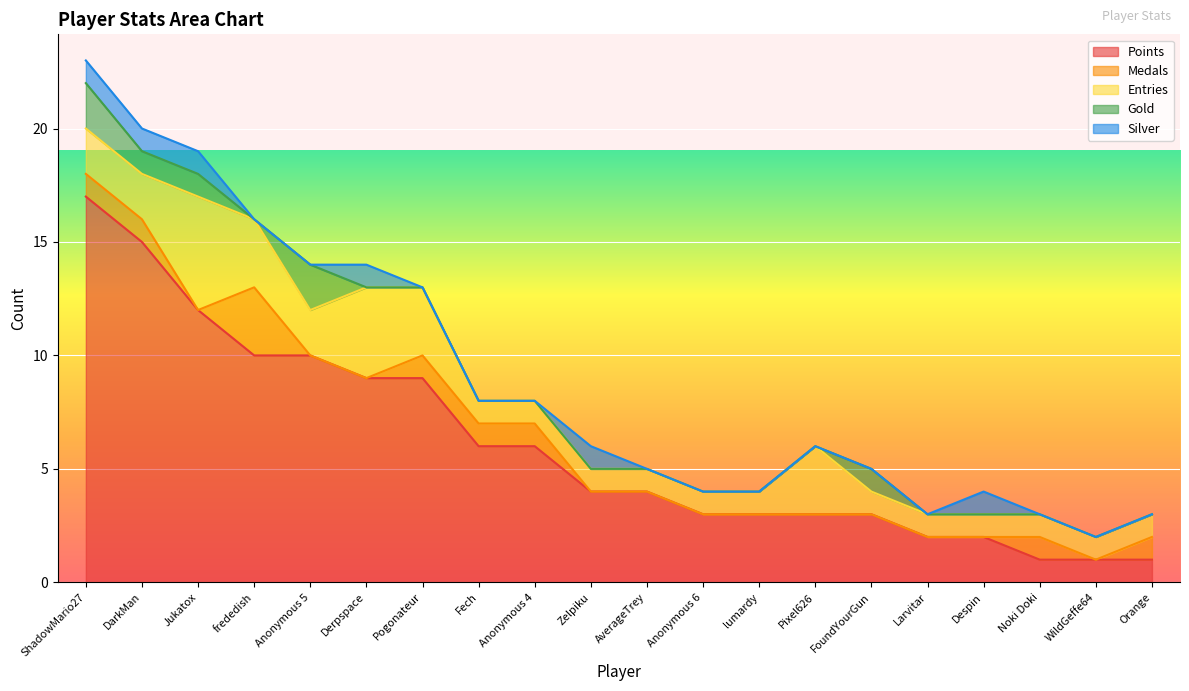

How many values in the Points series exceed 4?

9